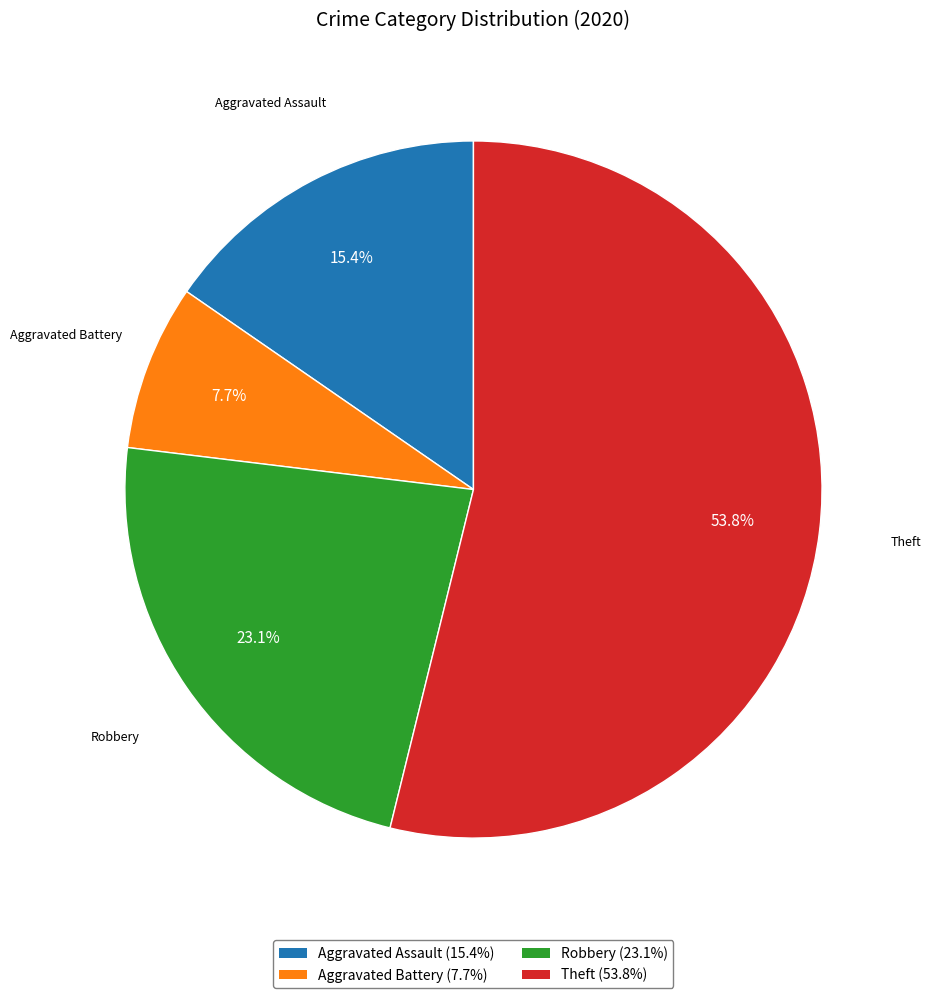

Combined, do Robbery and Aggravated Battery account for over 50%?

No